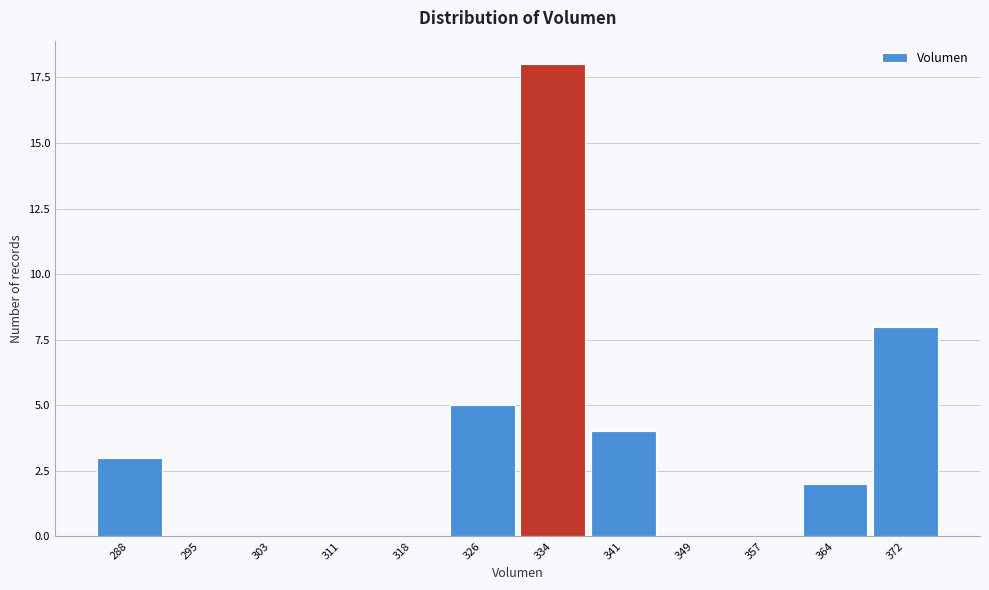

Reading left to right, what are all the values shown in this chart?

288=3	295=0	303=0	311=0	318=0	326=5	334=18	341=4	349=0	357=0	364=2	372=8